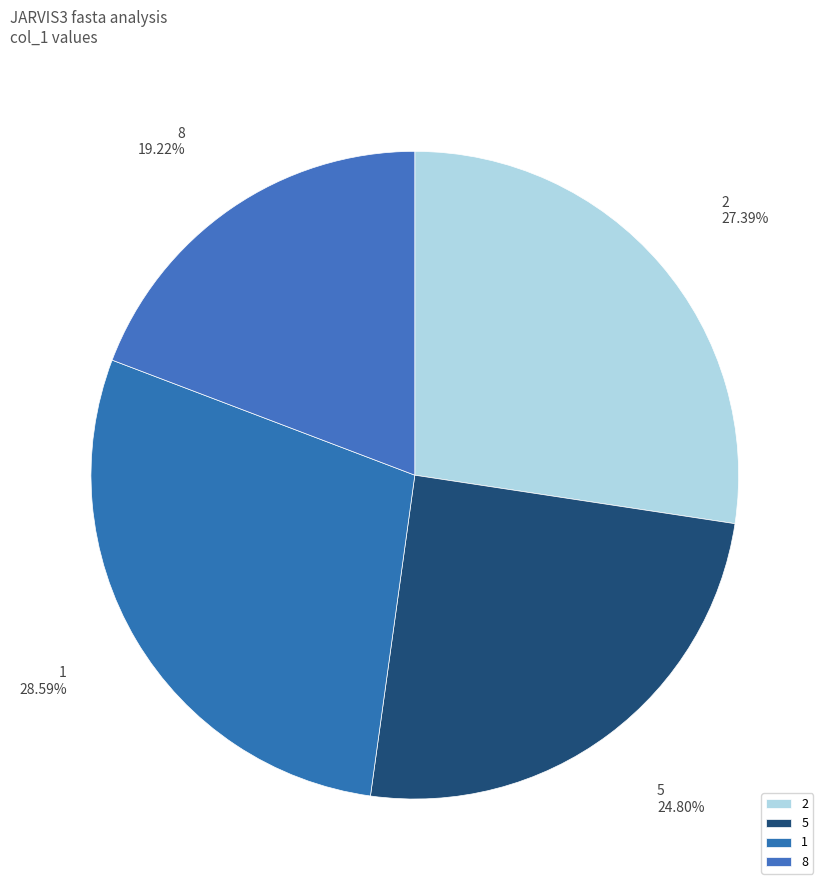

Is there a majority slice in this chart?

No